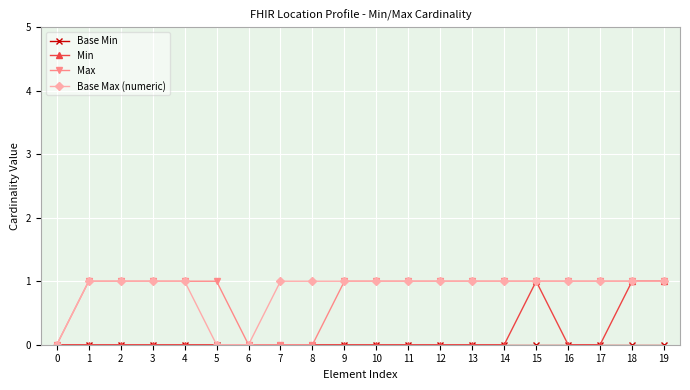

True or false: Min has a value of 0 at 5.

True